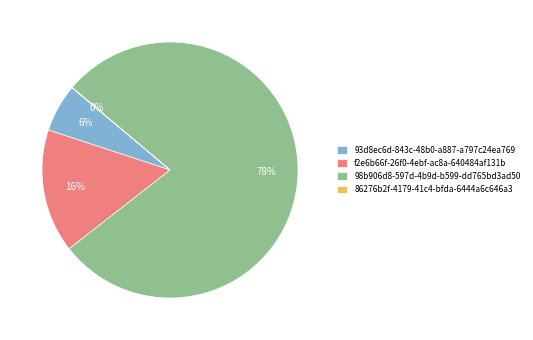

The 93d8ec6d-843c-48b0-a887-a797c24ea769 slice represents 1% of the pie. True or false?

False